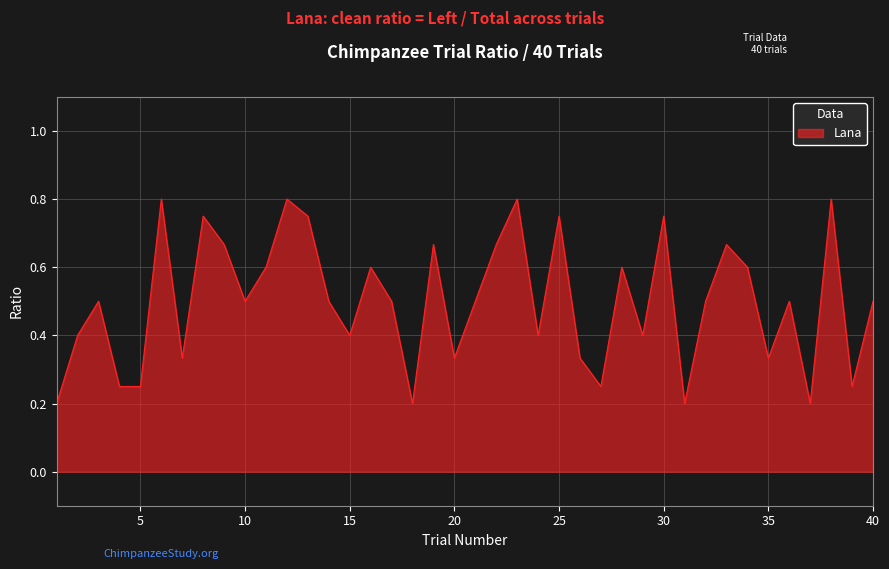

How many values are between 0 and 1?

40